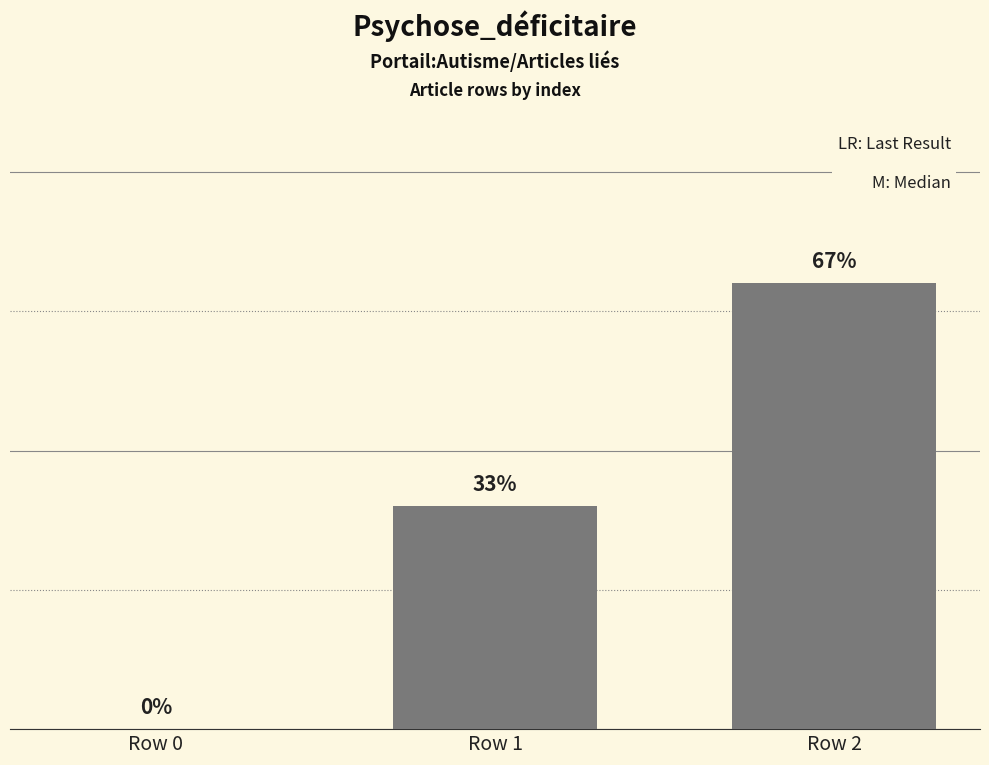

Are the bars horizontal?

No